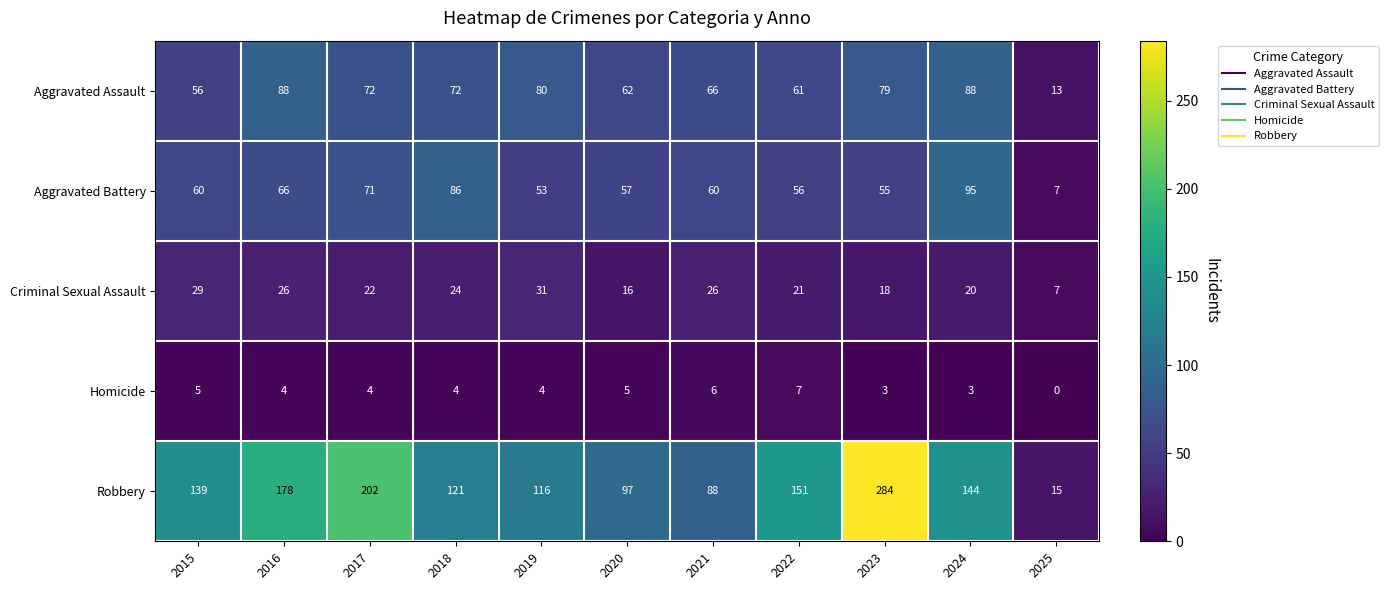

How many Homicide values are between 3 and 5?

8